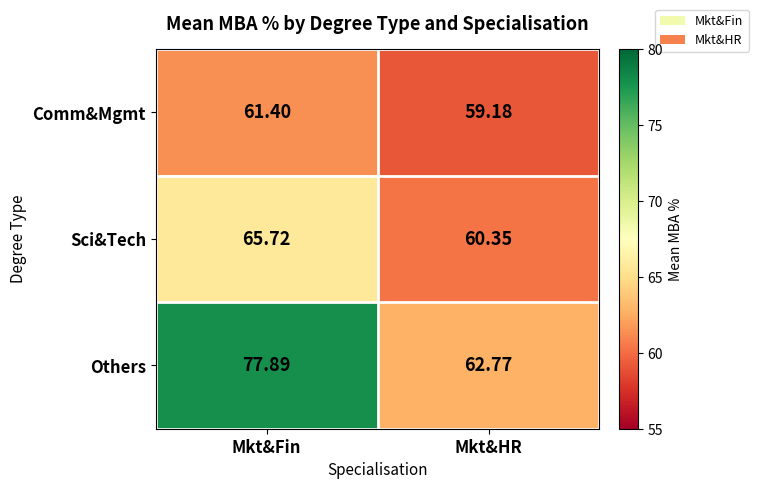

Which label corresponds to the largest value in the chart?

Mkt&Fin